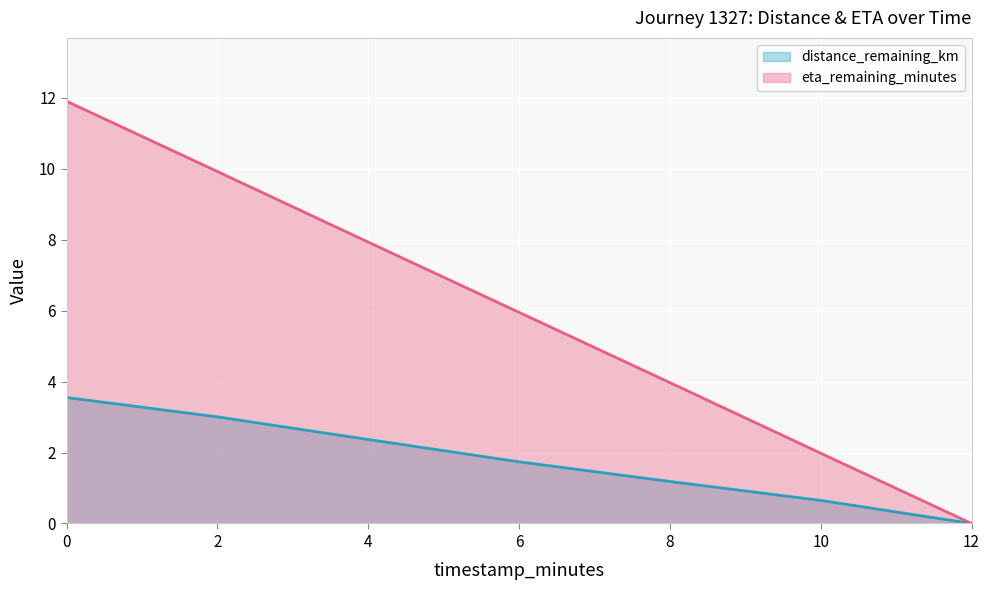

Is the value of eta_remaining_minutes (line) at 12 greater than the value of distance_remaining_km (line) at 0?

No